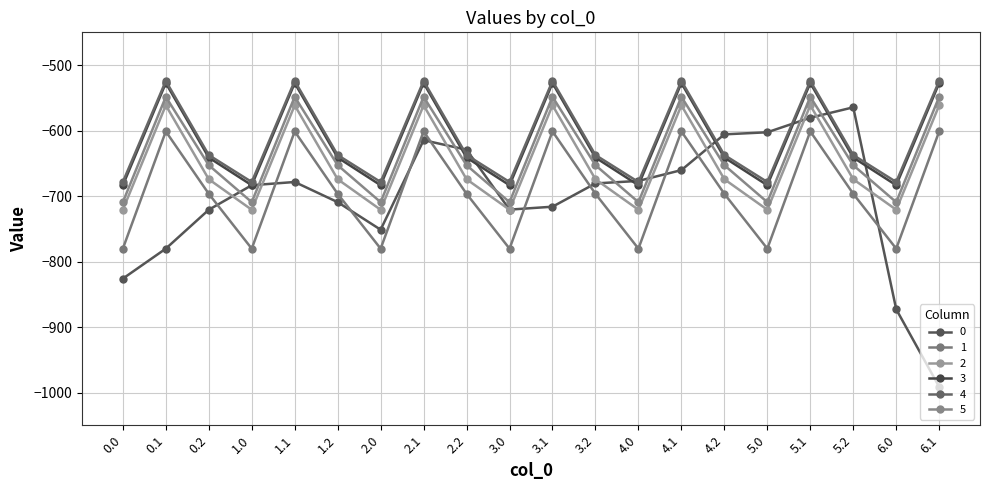

At which category does 0 reach its first local peak?

1.1